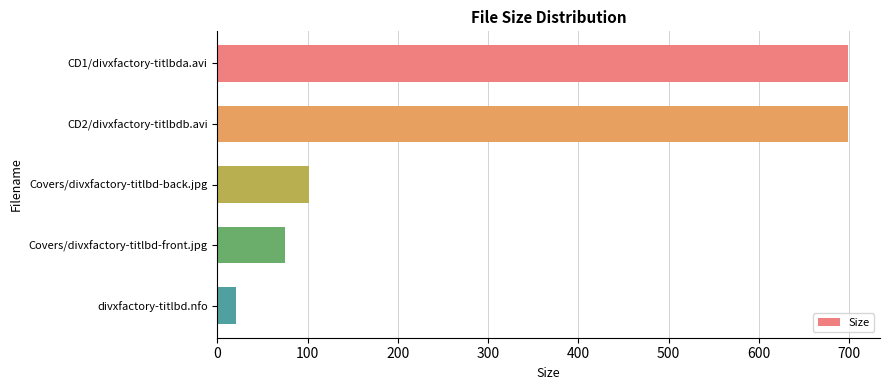

Approximately how many times larger is the value at CD1/divxfactory-titlbda.avi compared to Covers/divxfactory-titlbd-front.jpg?

9.3